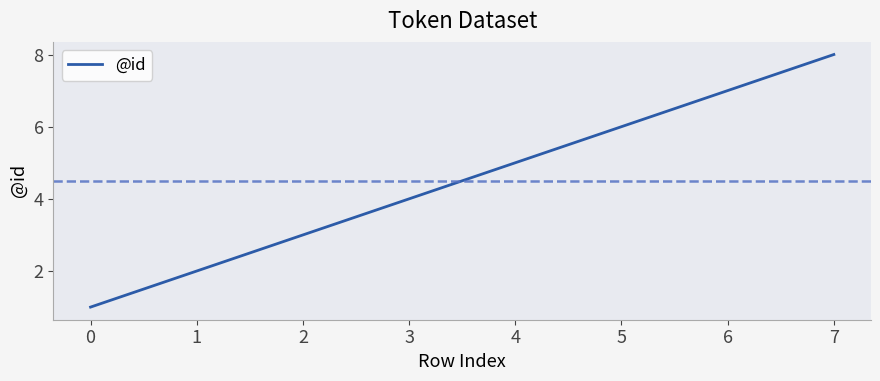

List the labels in order of value, largest first.

7, 6, 5, 4, 3, 2, 1, 0